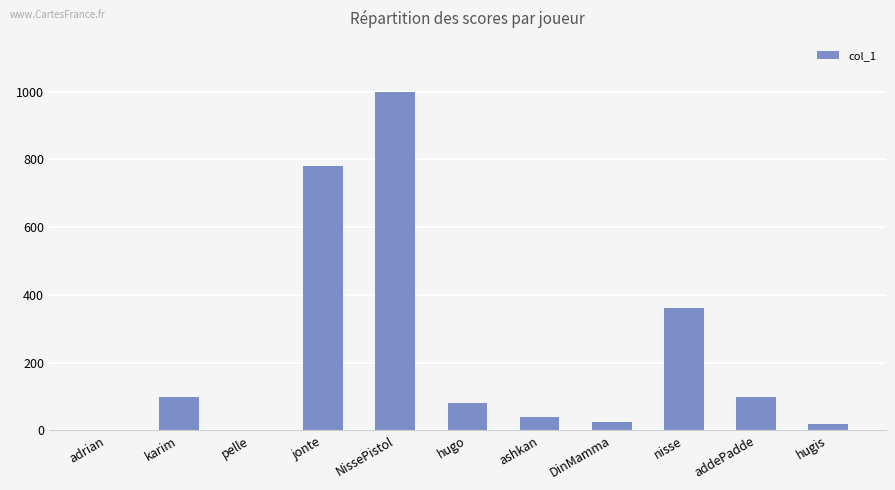

What is the change in value from karim to ashkan?

-60